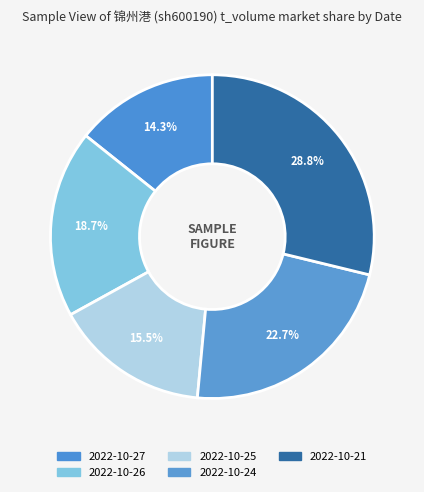

How many segments does this pie chart have?

5